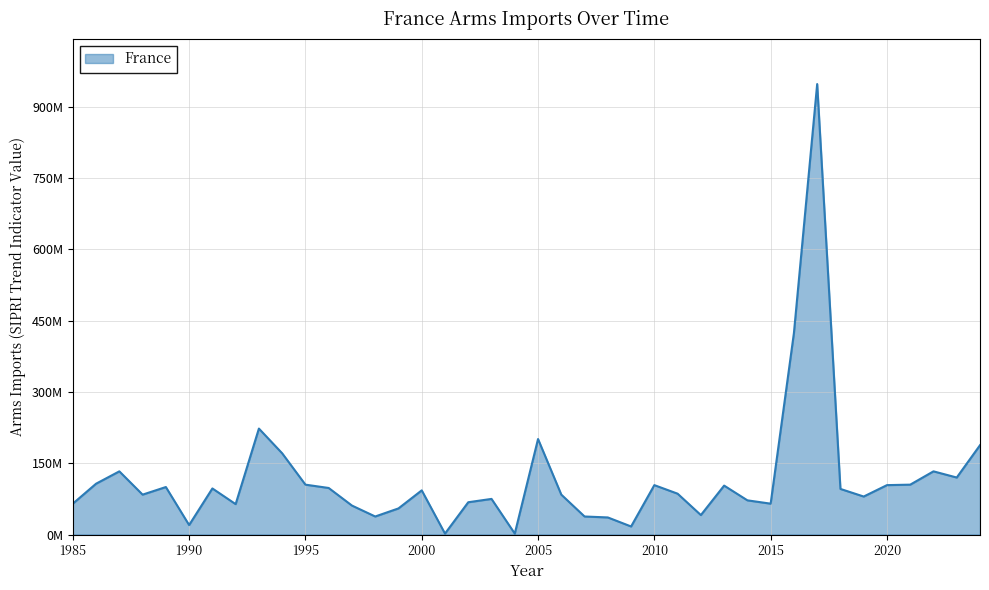

Does the chart have visible grid lines?

Yes